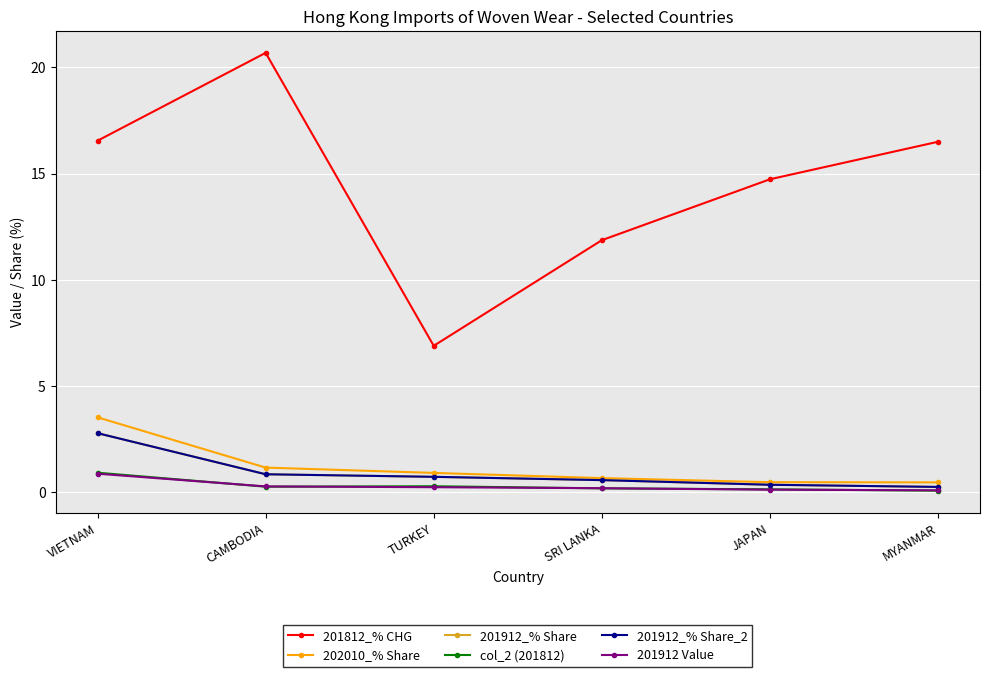

Is this an area chart (filled region under the line)?

No